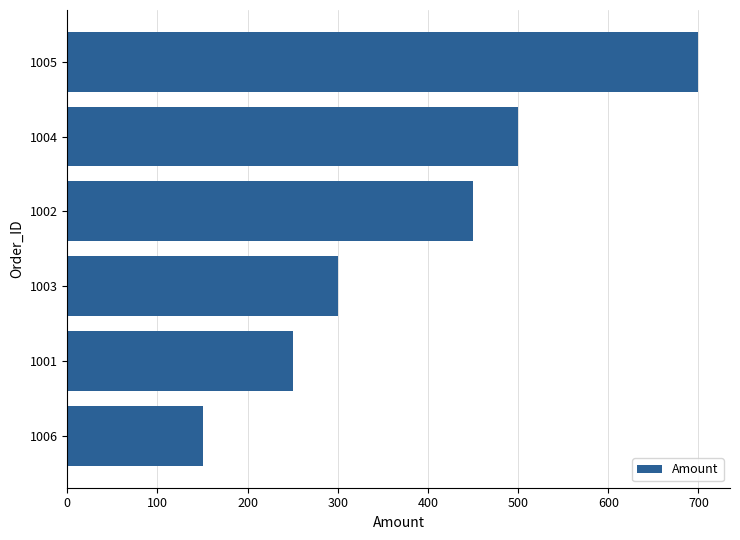

List the labels in order of value, largest first.

1005, 1004, 1002, 1003, 1001, 1006